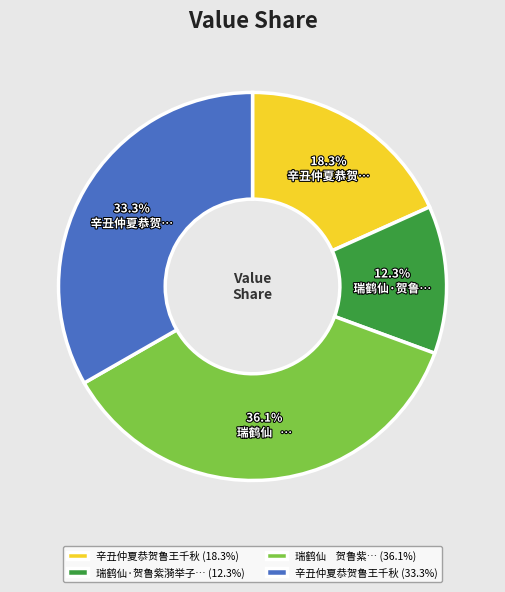

Is there any slice that represents more than half of the pie?

No